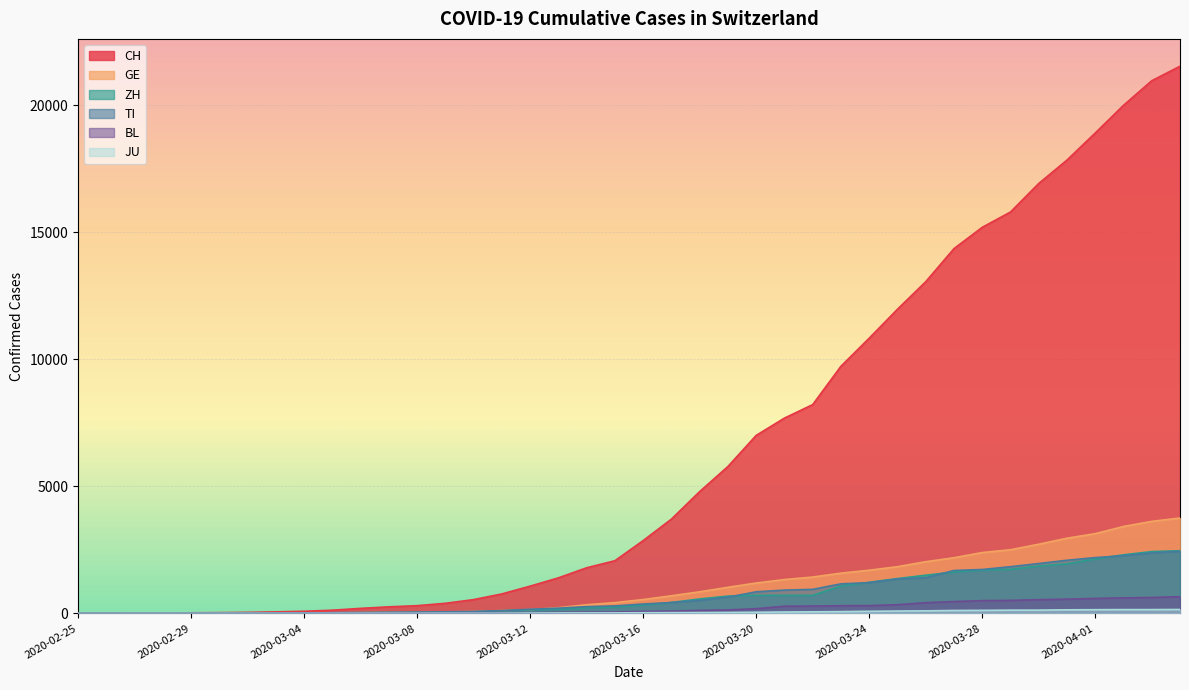

What are all the series names shown in the legend?

CH, GE, ZH, TI, BL, JU